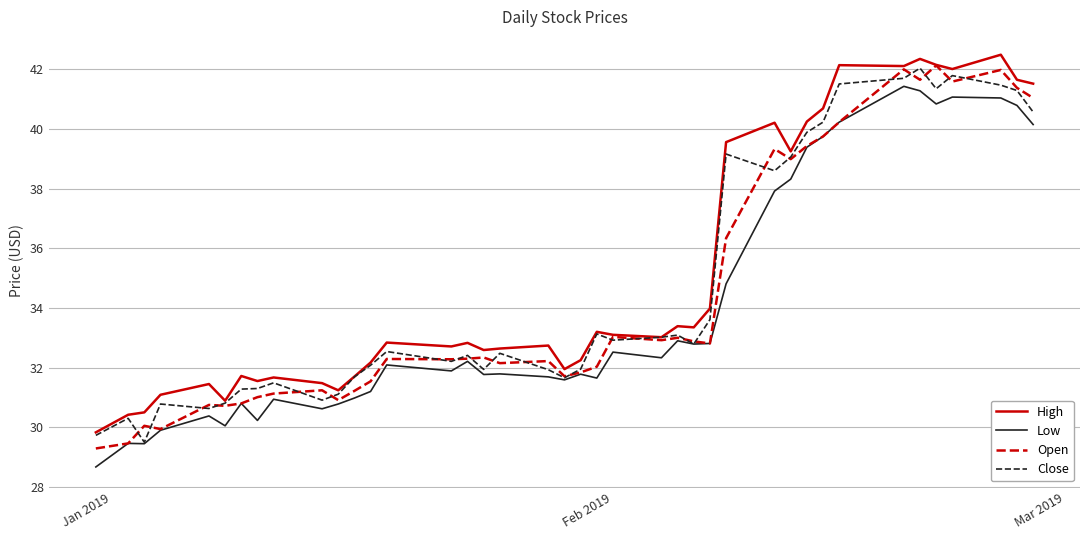

What is the minimum value shown in the chart?

28.7